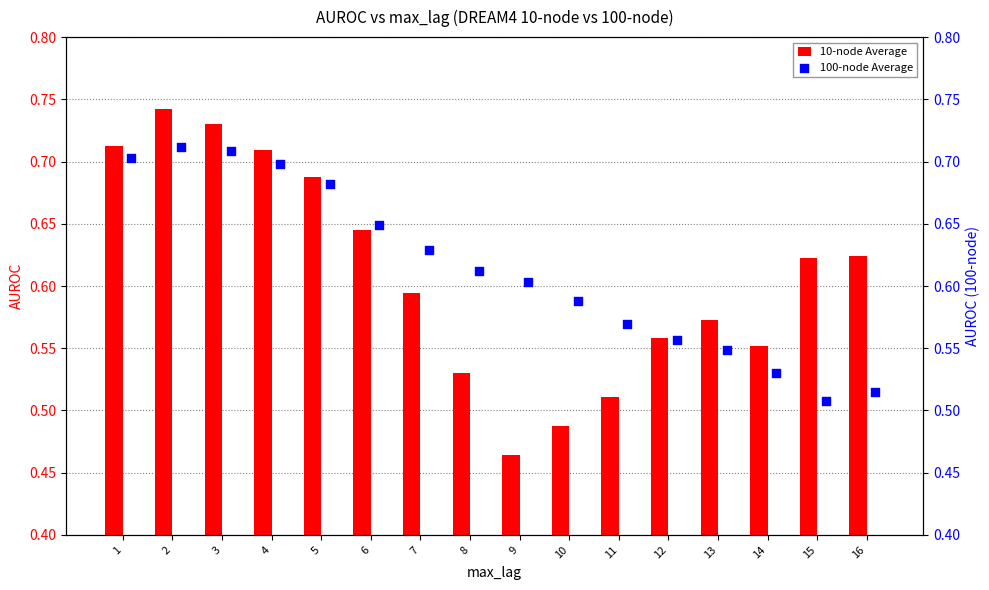

The 10-node Average series shows 0.4 at 6. True or false?

False